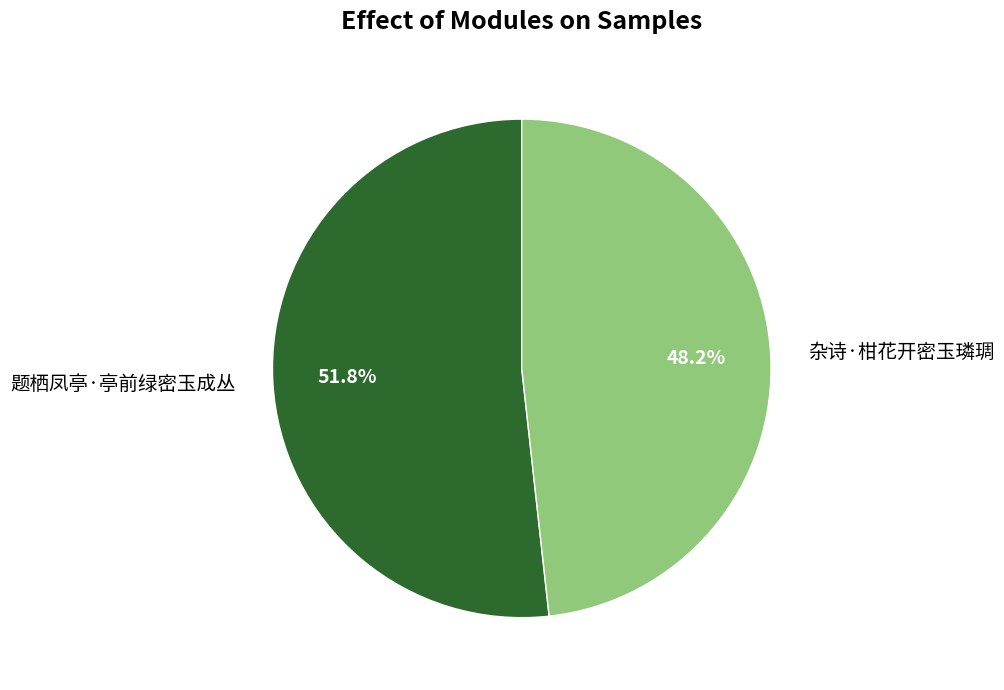

Combined, do 题栖凤亭·亭前绿密玉成丛 and 杂诗·柑花开密玉璘琱 account for over 50%?

Yes